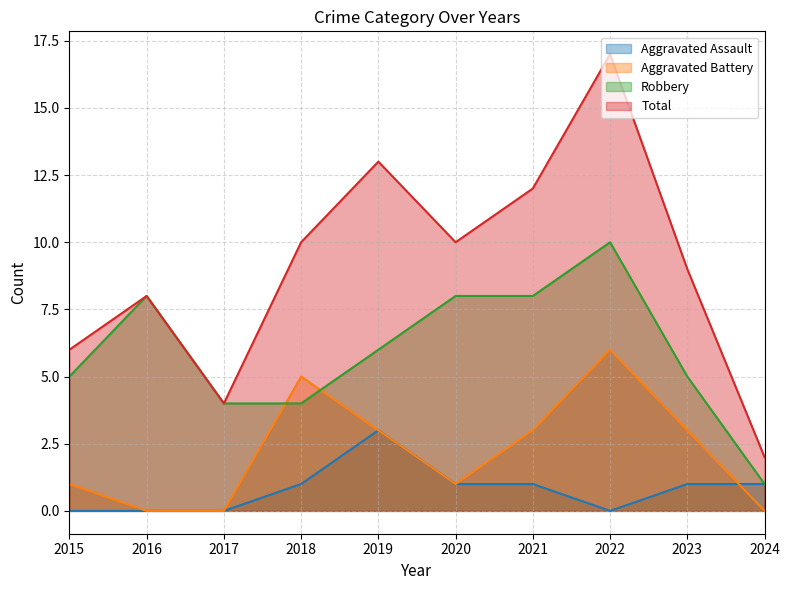

Which series has the largest range (max minus min)?

Total